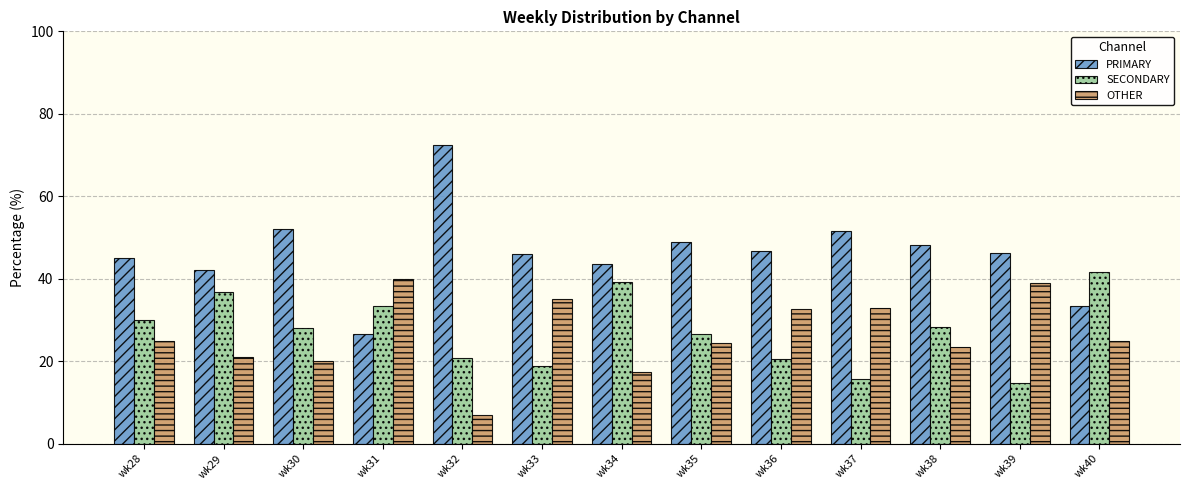

At which category does the chart reach its peak across all series?

wk32